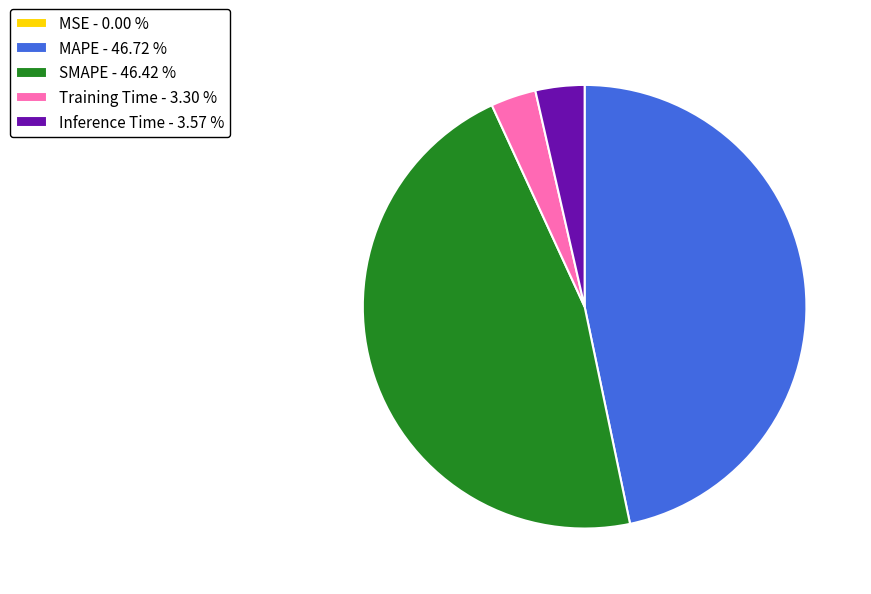

Which has a higher value, Training Time - 3.30 % or MAPE - 46.72 %?

MAPE - 46.72 %